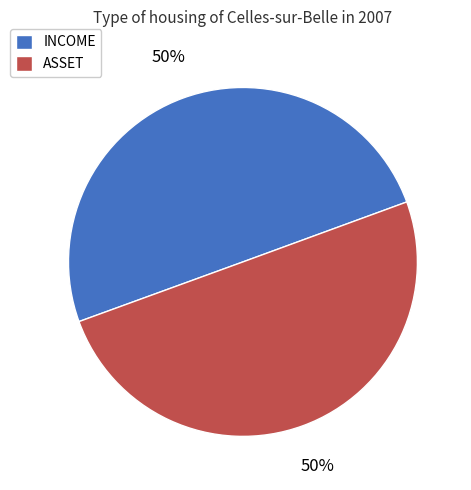

Is the sum of ASSET and INCOME greater than half?

Yes